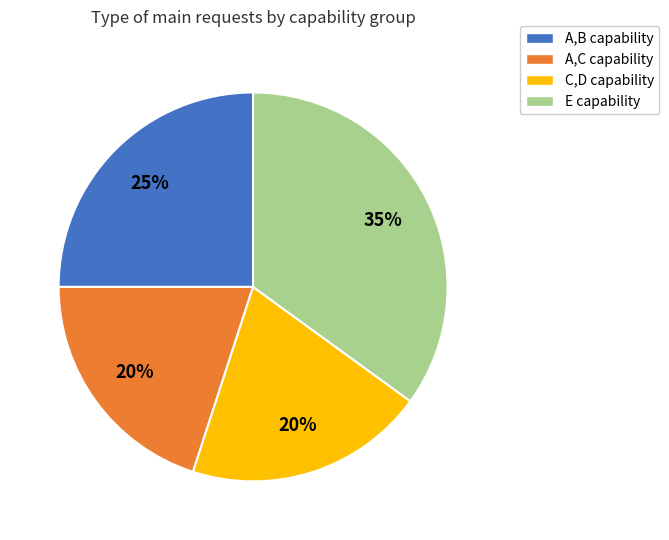

To the nearest percent, what is the combined percentage of A,B and C,D?

45%